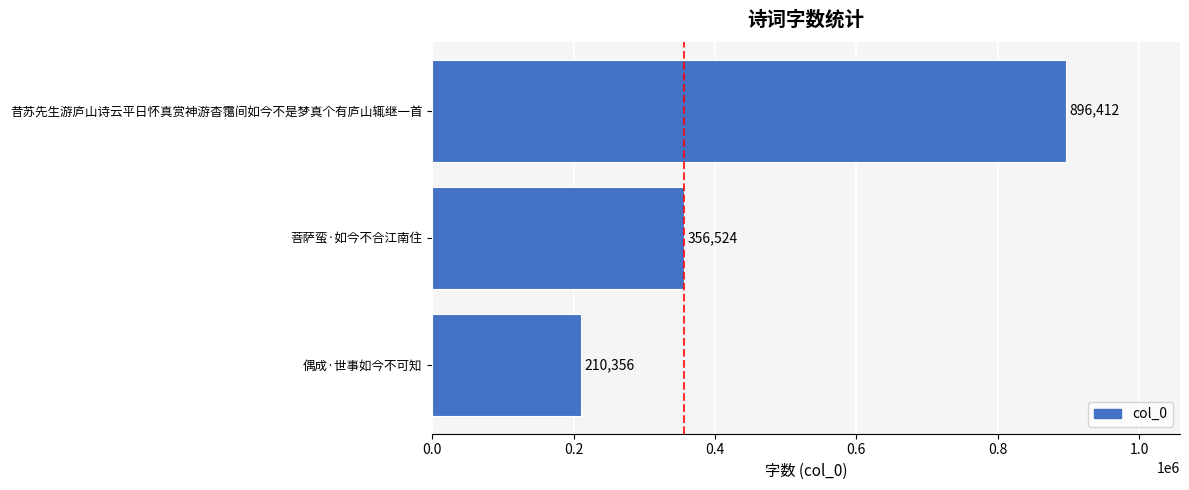

Are the bars horizontal?

Yes